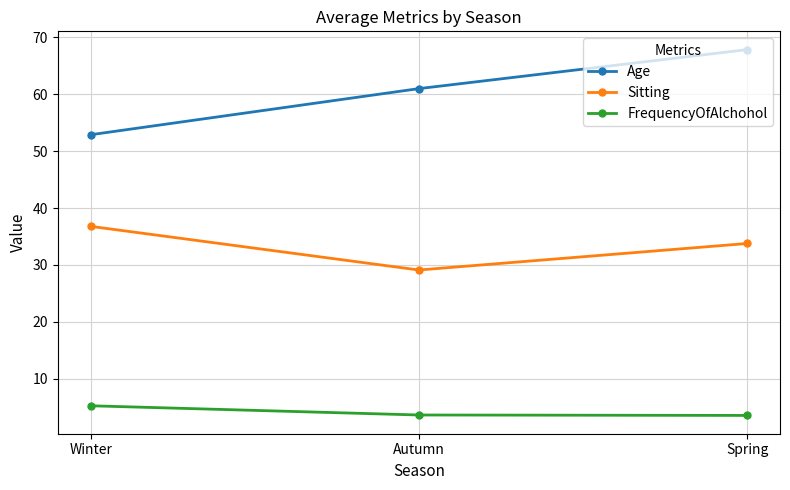

Which series has the largest range (max minus min)?

Age